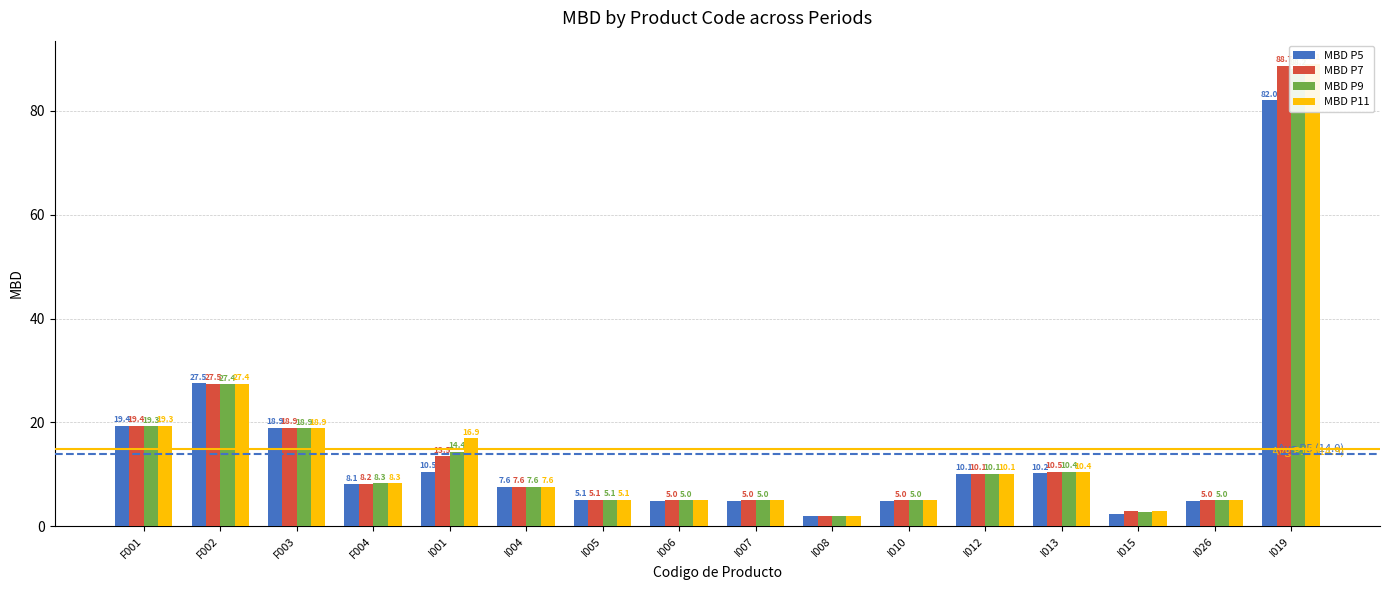

Reading left to right, list all the values displayed in this chart.

MBD P5: 19.4	27.5	18.9	8.1	10.5	7.6	5.1	4.9	4.9	1.9	4.9	10.1	10.2	2.3	4.9	82.0
MBD P7: 19.4	27.5	18.9	8.2	13.5	7.6	5.1	5.0	5.0	1.9	5.0	10.1	10.5	3.0	5.0	88.7
MBD P9: 19.3	27.4	18.9	8.3	14.4	7.6	5.1	5.0	5.0	1.9	5.0	10.1	10.4	2.8	5.0	88.2
MBD P11: 19.3	27.4	18.9	8.3	16.9	7.6	5.1	5.0	5.0	1.9	5.0	10.1	10.4	3.0	5.0	89.1